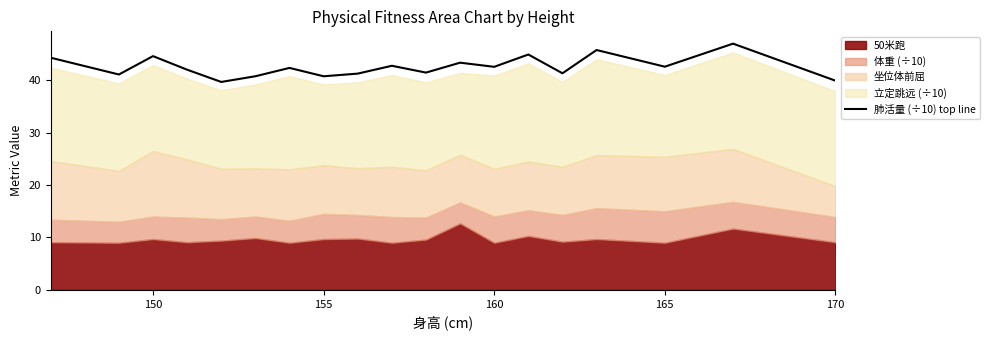

The 肺活量 (÷10) top line series shows 70.3 at 170. True or false?

False